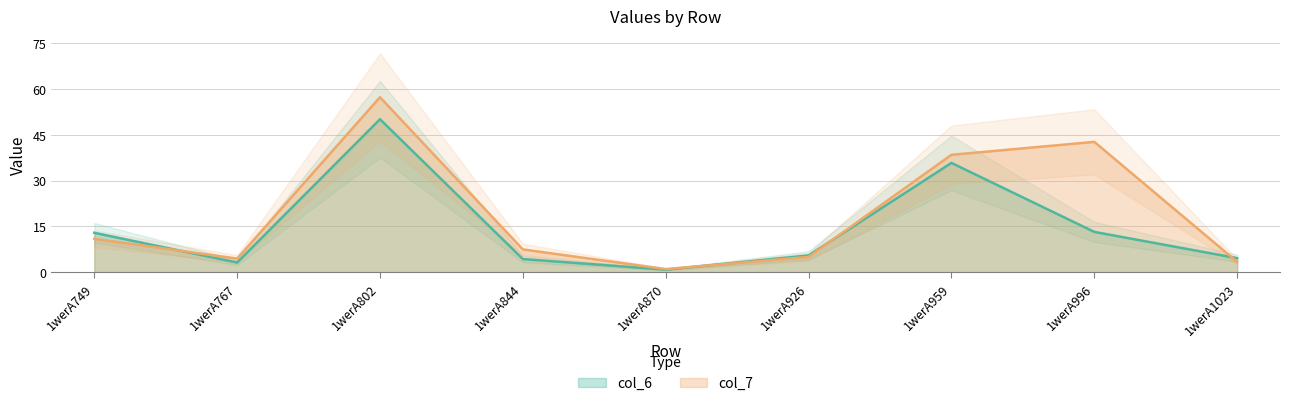

Which series ends up on top after the final intersection of col_6 and col_7?

col_6